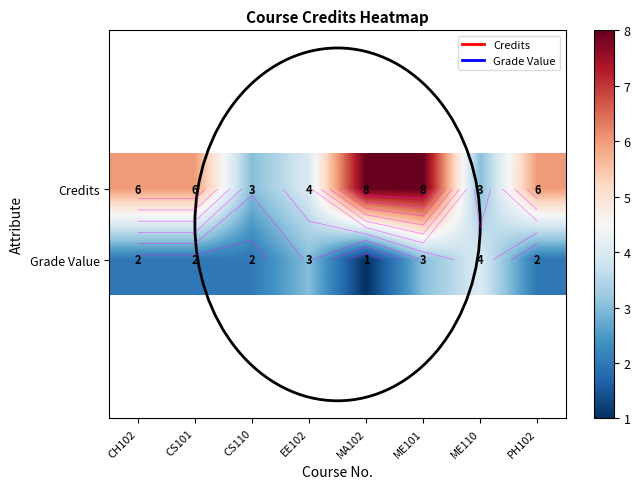

Rank the series by their average value, from highest to lowest.

Credits, Grade Value